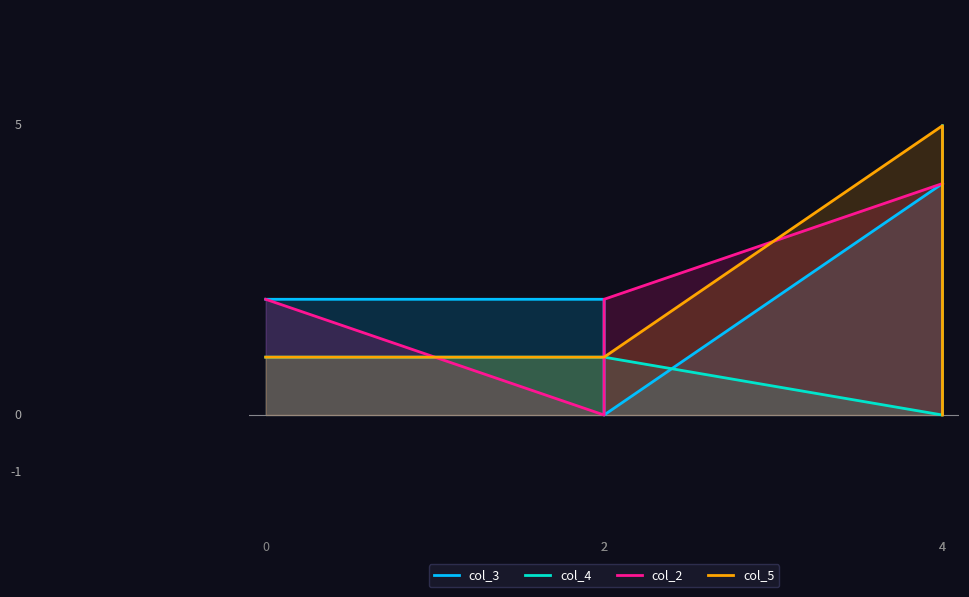

Which has a higher value, 4 or 0?

4